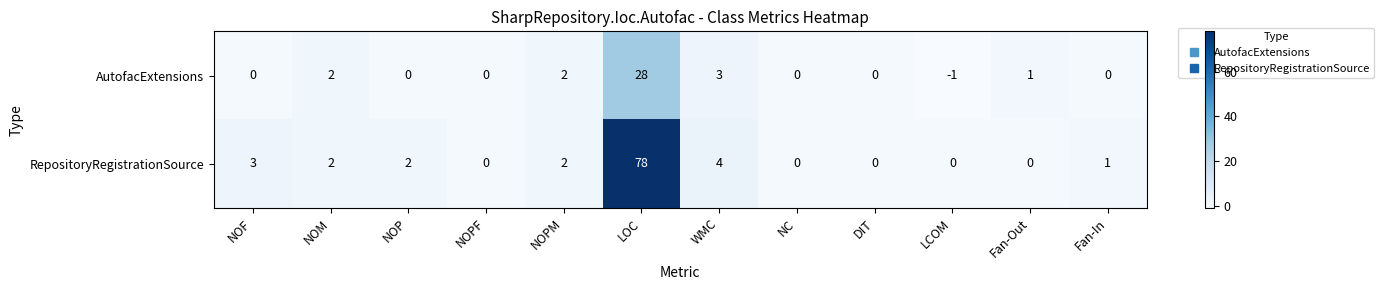

True or false: RepositoryRegistrationSource has a value of 0 at LCOM.

True